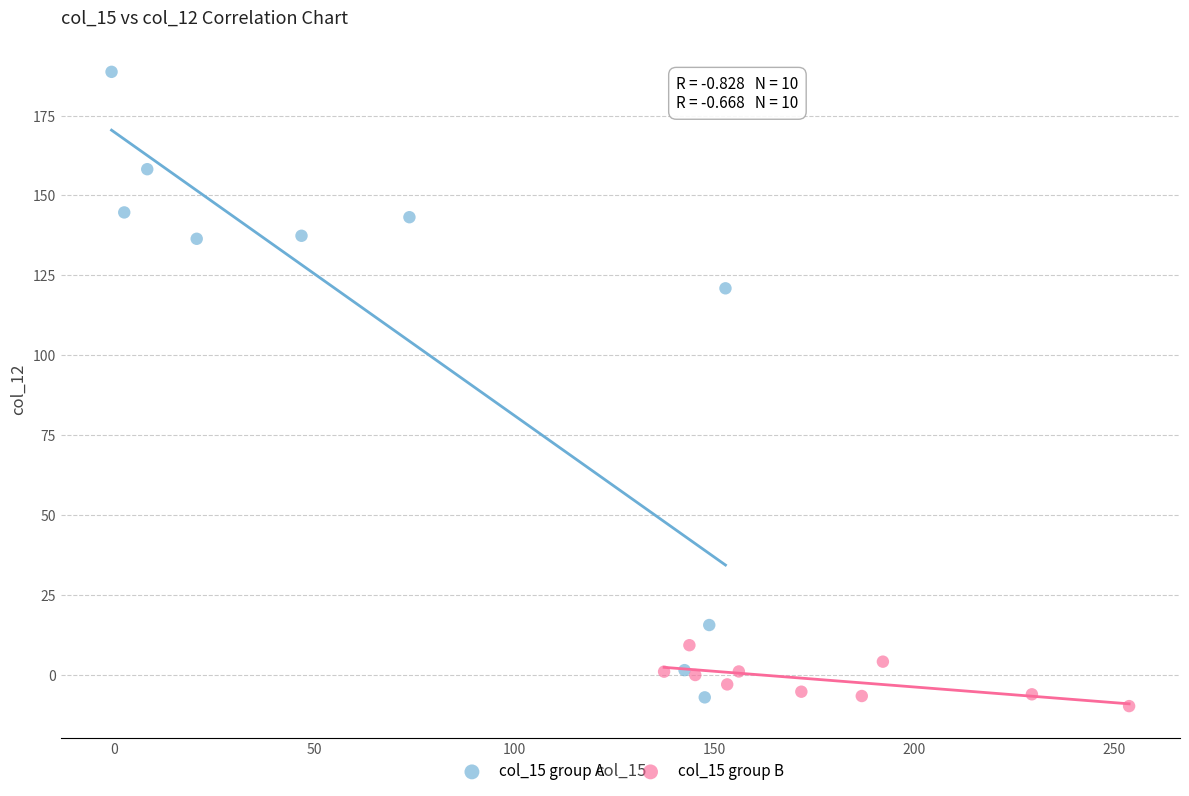

What are all the series names shown in the legend?

col_15 group A, col_15 group B